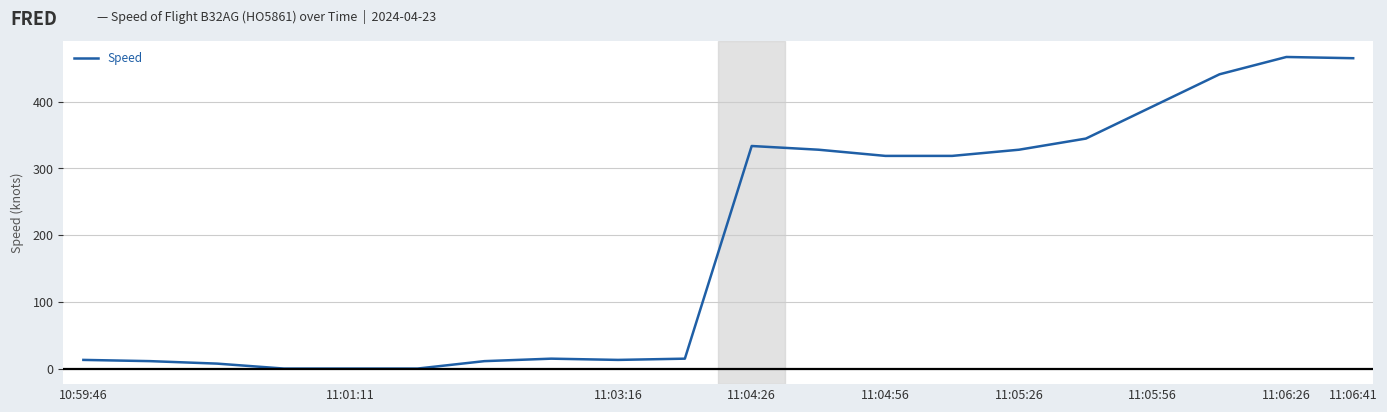

What is the maximum value shown in the chart?

466.7